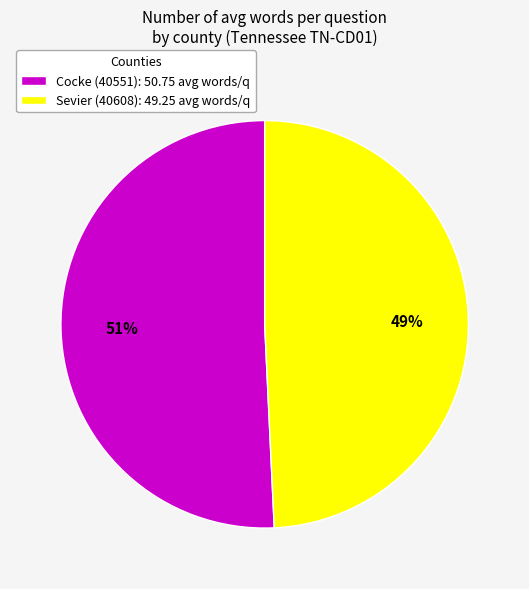

What is the ratio of the value at Cocke (40551) to the value at Sevier (40608)?

1.0